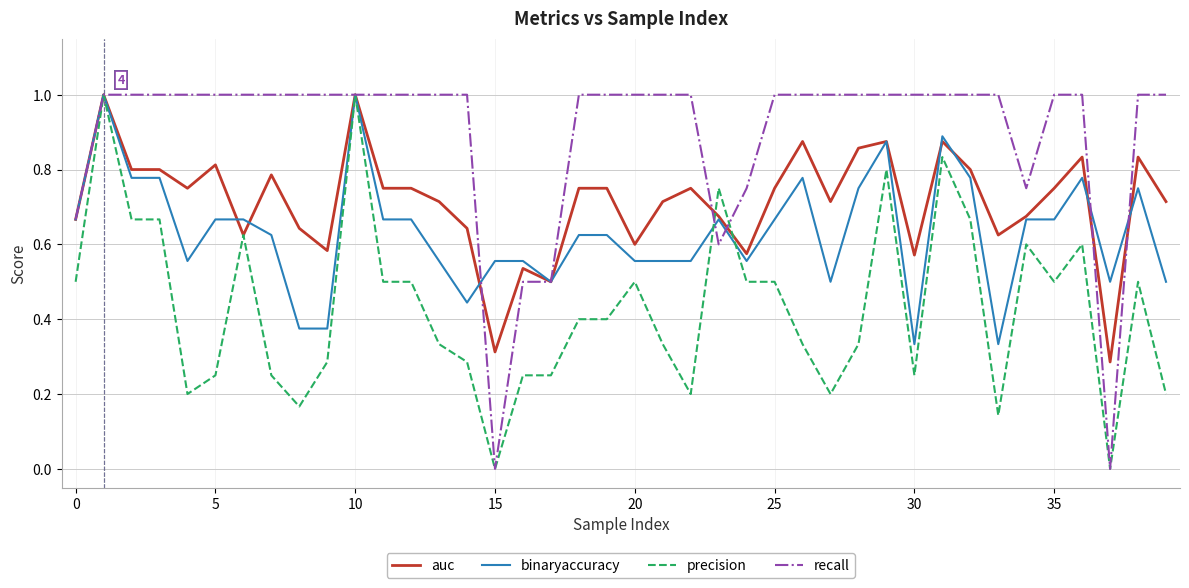

Which series ends up on top after the final intersection of auc and precision?

auc